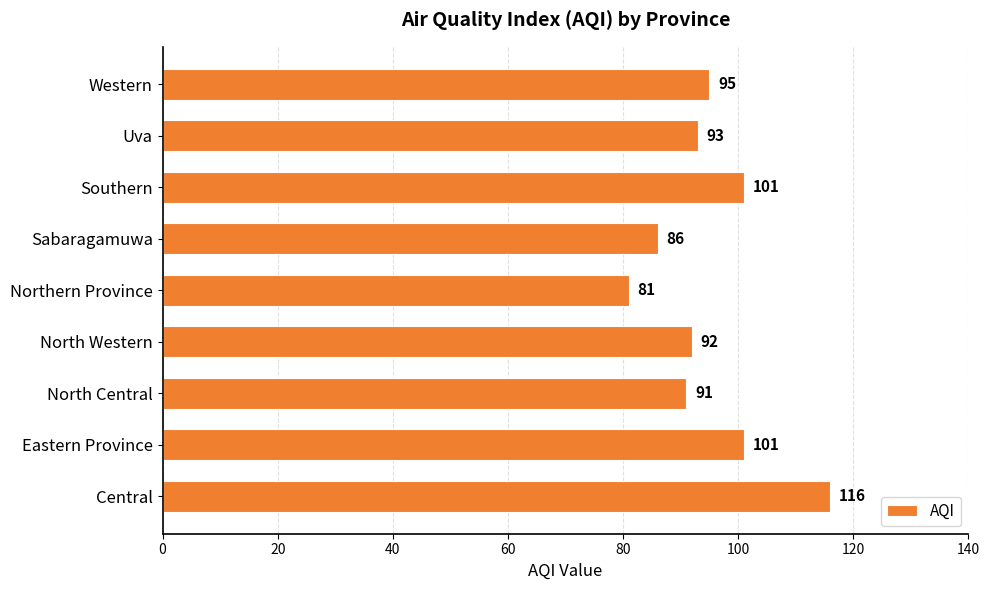

The chart shows a value of 101 at Southern. True or false?

True